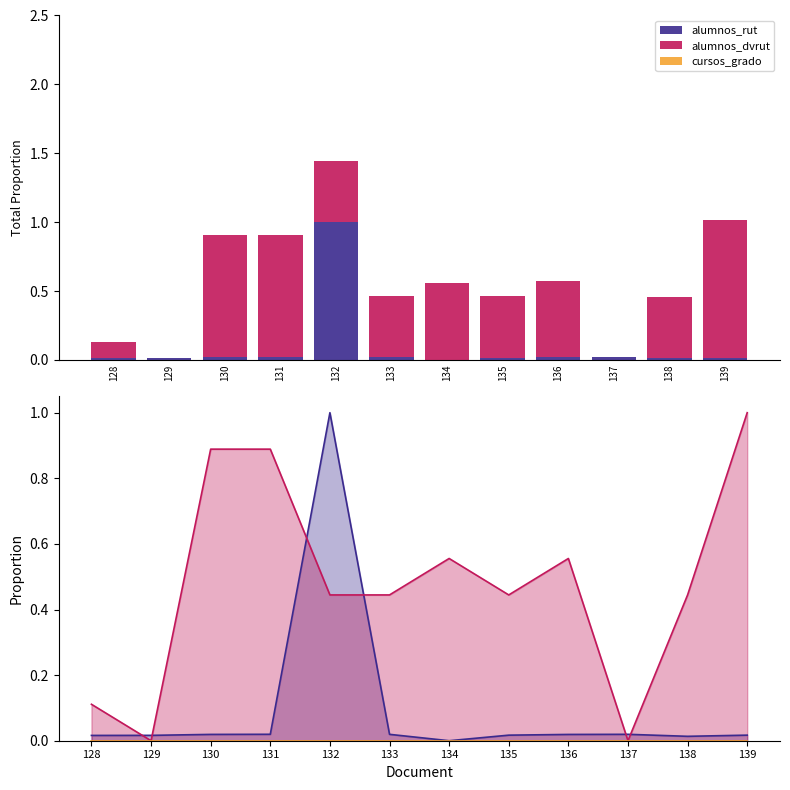

Reading right to left, transcribe all the data shown in this chart.

alumnos_rut: 0.0	0.0	0.0	0.0	0.0	0.0	0.0	1.0	0.0	0.0	0.0	0.0
alumnos_dvrut: 1.0	0.4	0.0	0.6	0.4	0.6	0.4	0.4	0.9	0.9	0.0	0.1
cursos_grado: 0.0	0.0	0.0	0.0	0.0	0.0	0.0	0.0	0.0	0.0	0.0	0.0